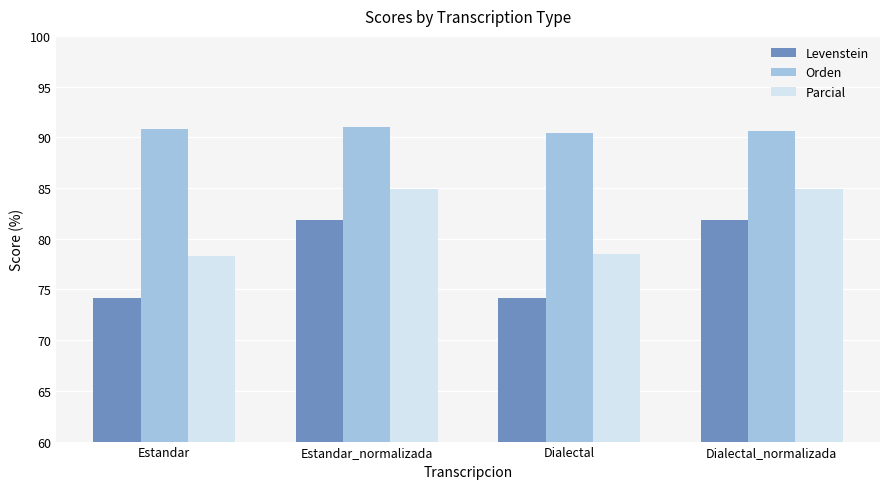

Is it true that Orden equals 90.8 at Estandar?

True